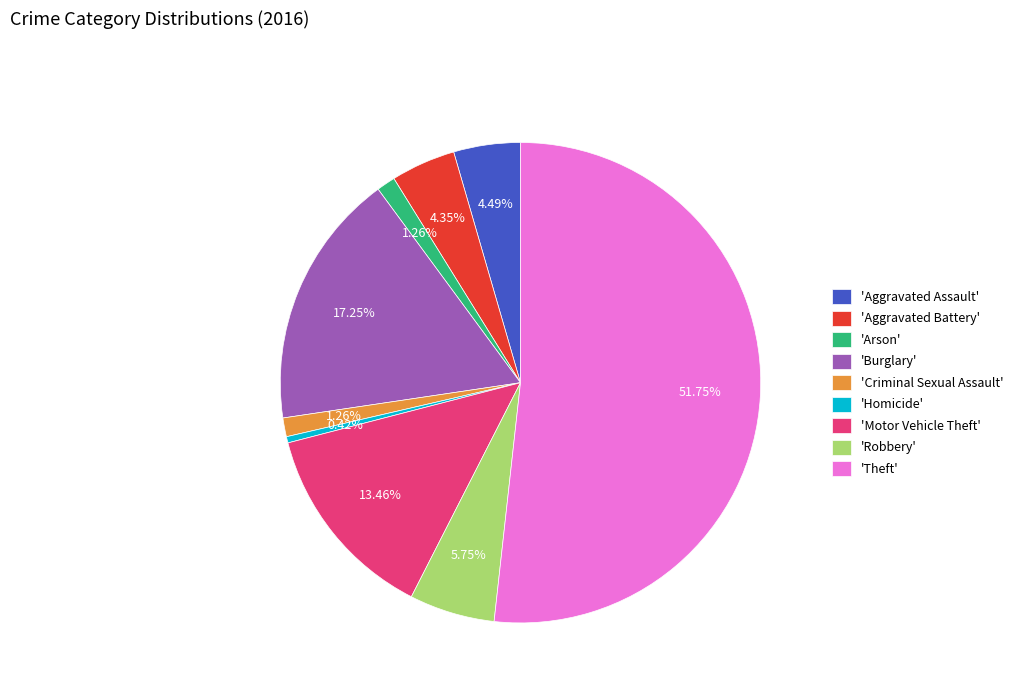

Count the number of slices in the pie.

9